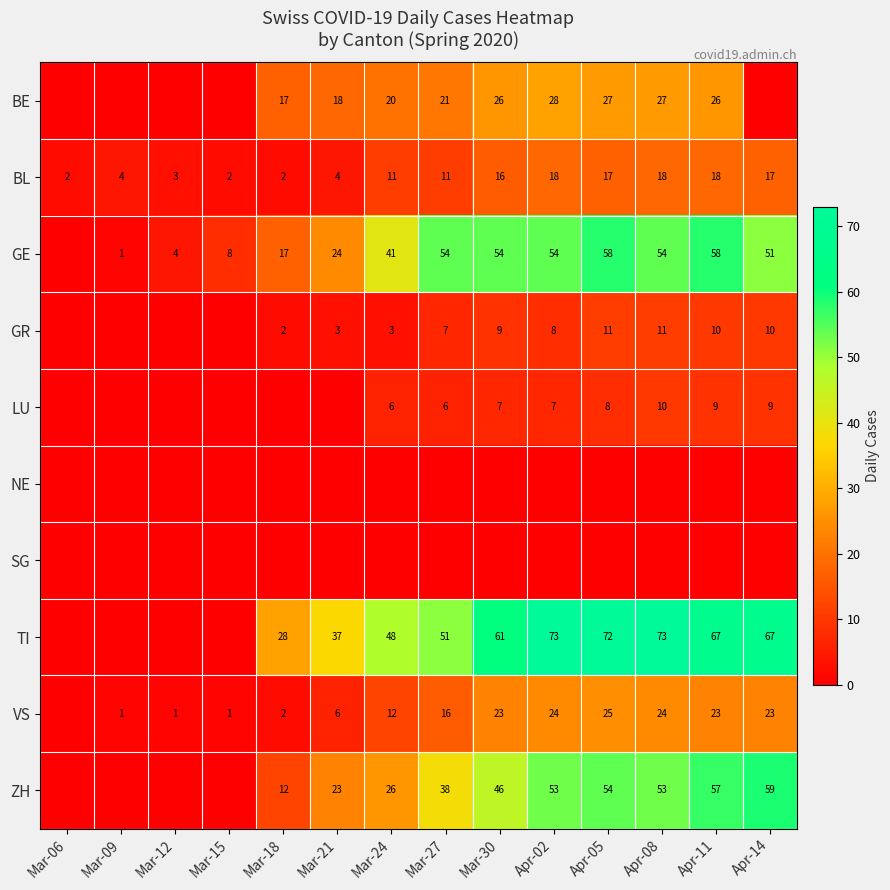

What is the sum of the VS values at Mar-12 and Mar-30?

24